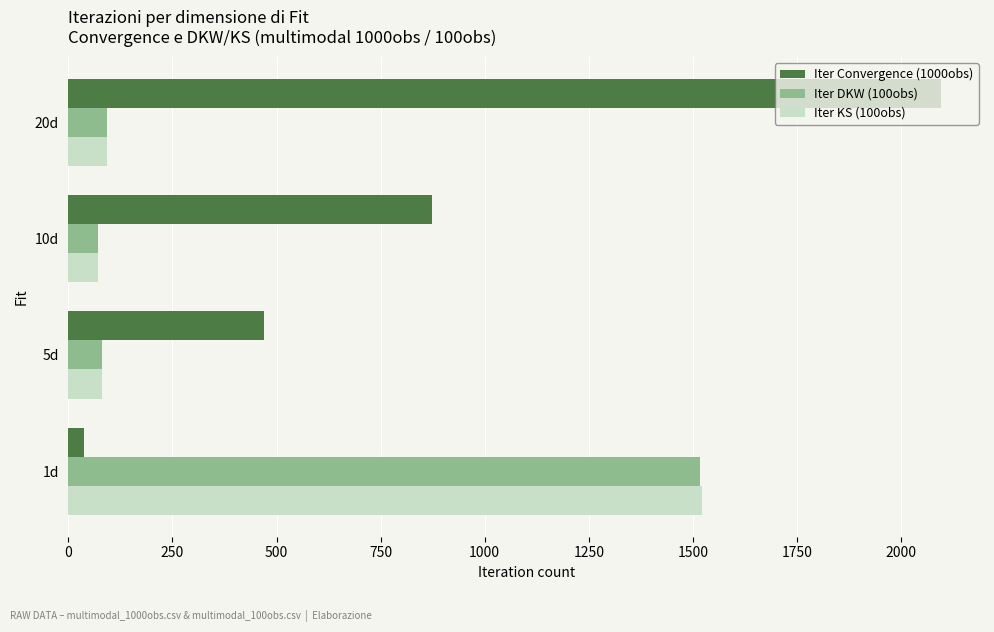

Which series has the largest range (max minus min)?

Iter Convergence (1000obs)